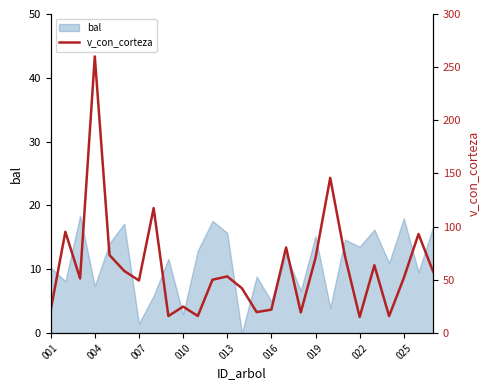

The bal series shows 20.9 at 019. True or false?

False